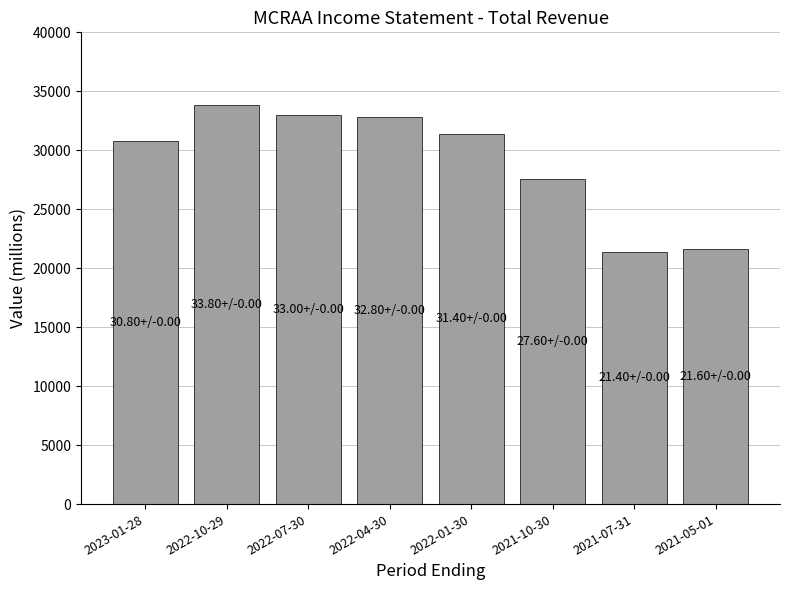

The chart shows a value of 6618 at 2021-07-31. True or false?

False